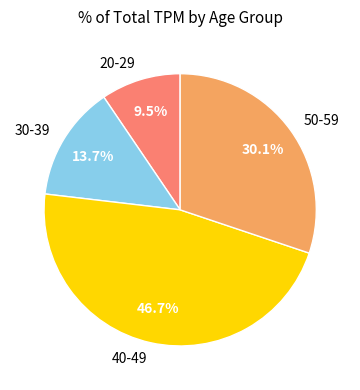

To the nearest percent, what is the difference between the 50-59 and 30-39 slice percentages?

16%